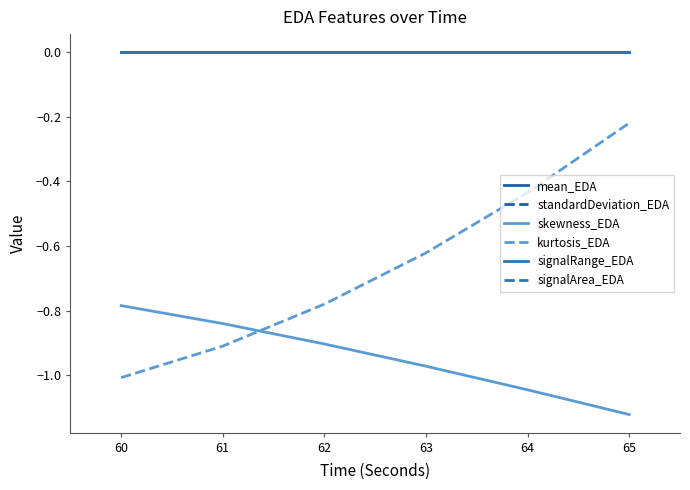

Is this an area chart (filled region under the line)?

No